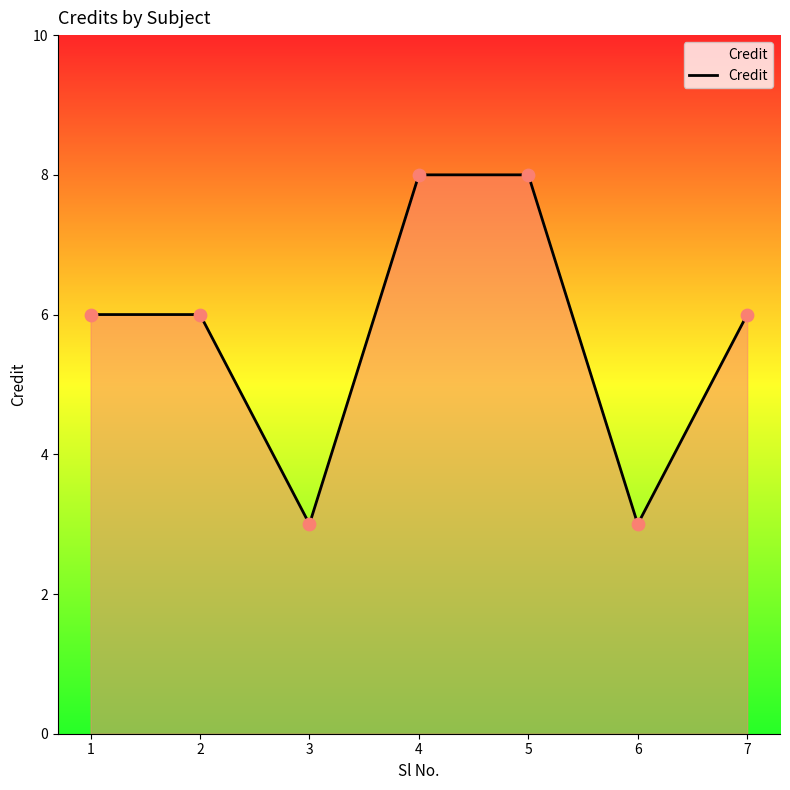

What is the ratio of the value at 4 to the value at 6?

2.7